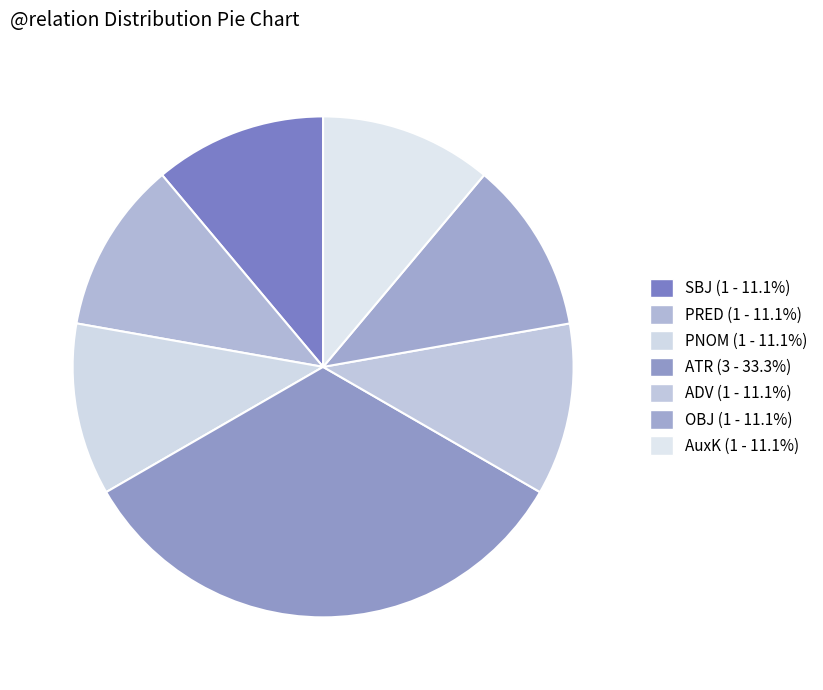

Count the number of slices in the pie.

7